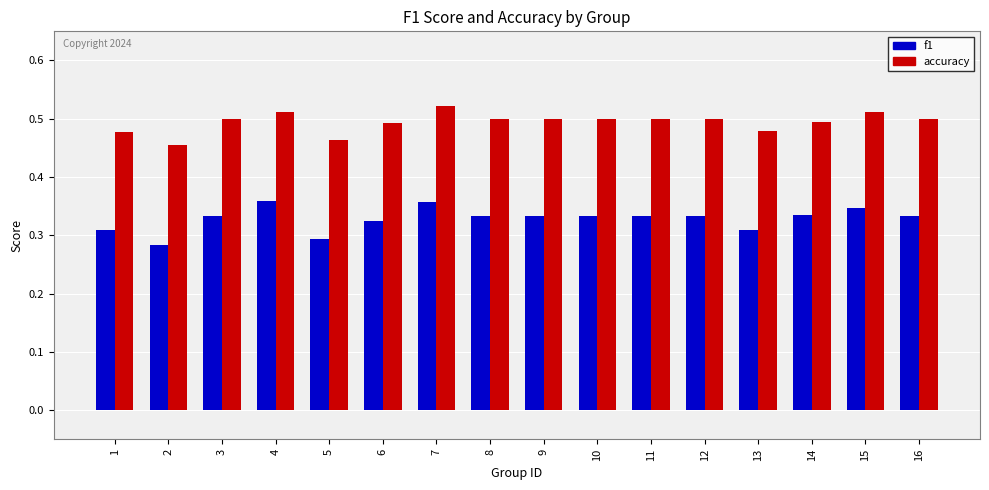

What are all the series names shown in the legend?

f1, accuracy